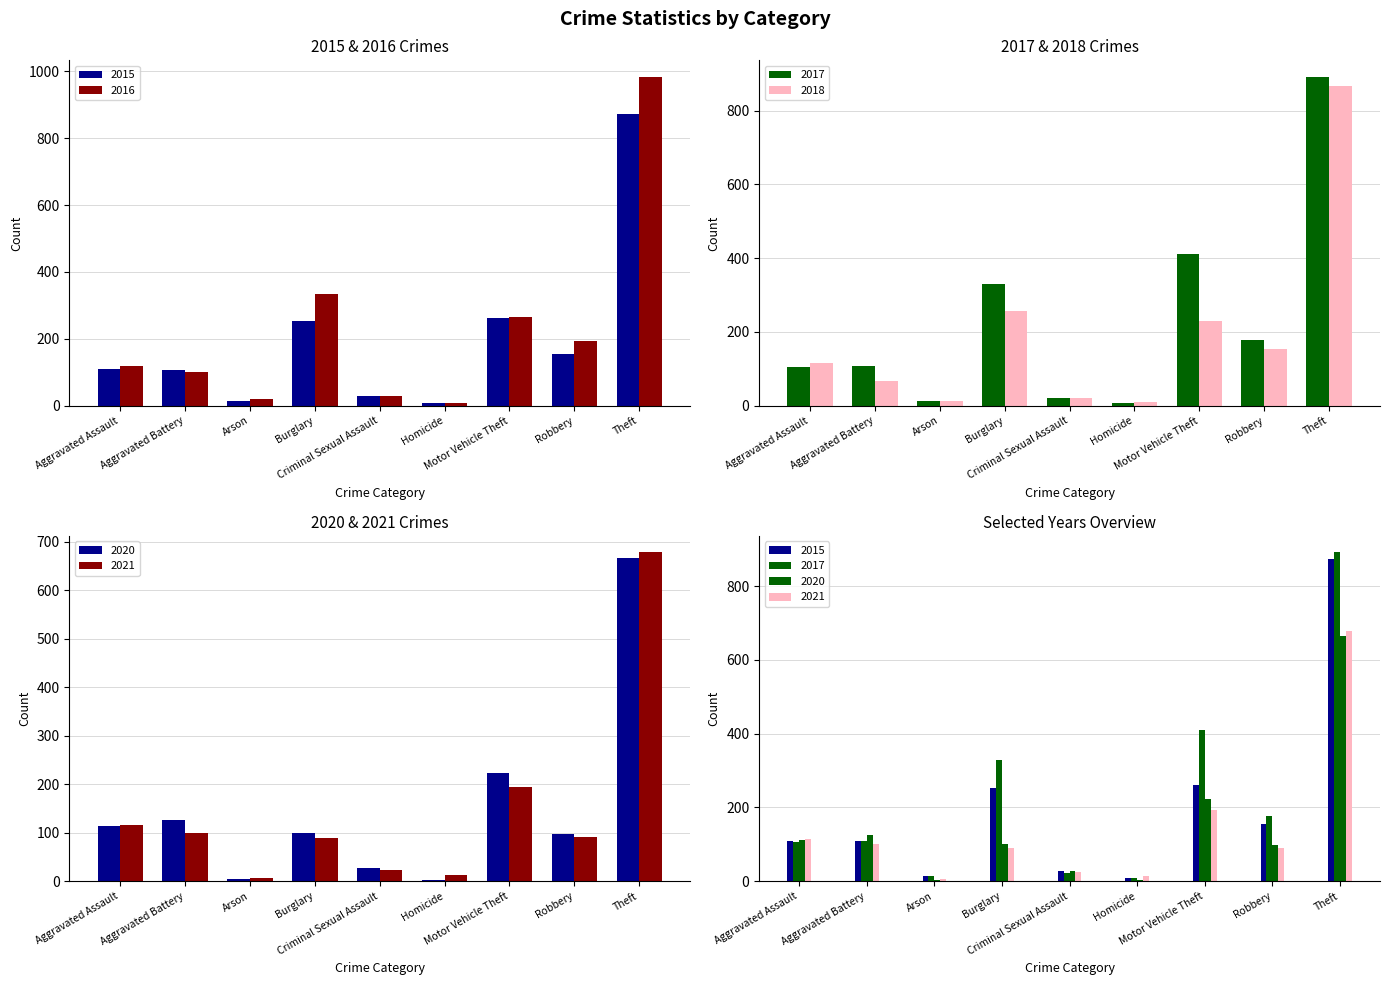

Which series has the largest total across all categories?

2017